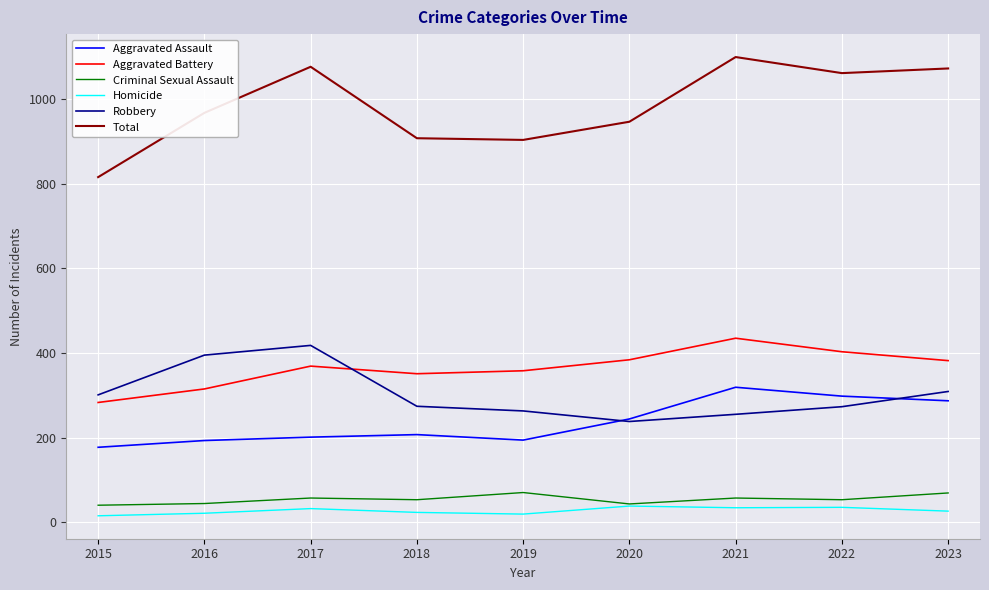

Which series has the largest total across all categories?

Total